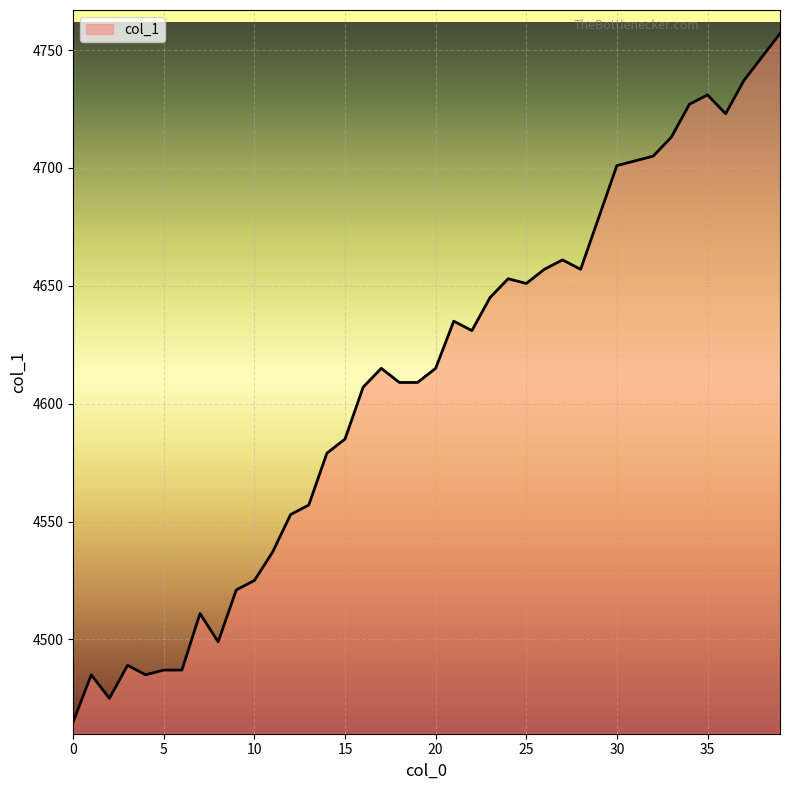

What is the maximum value shown in the chart?

4757